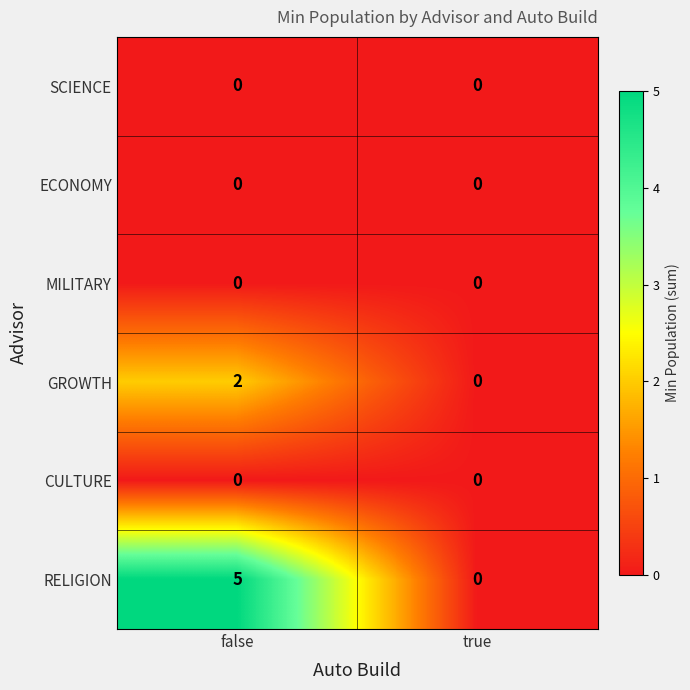

At which category is the sum across all series the highest?

false